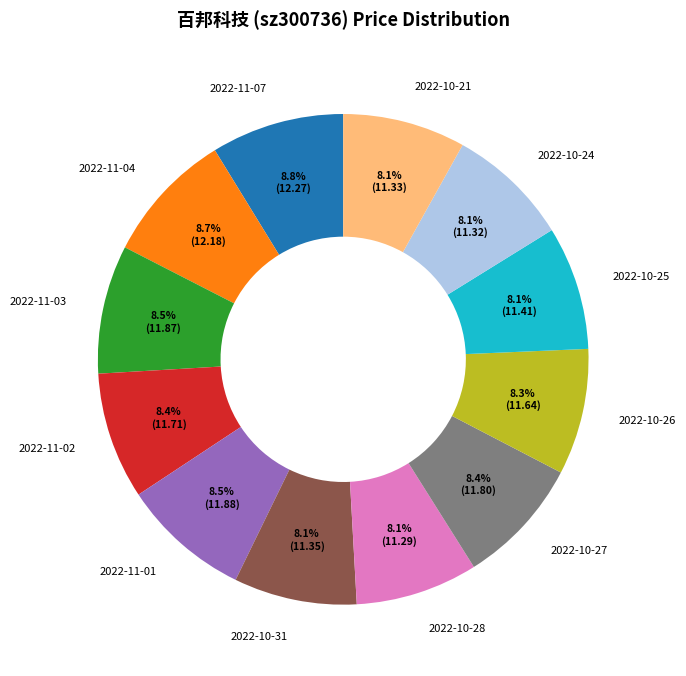

Is it true that 2022-10-31 is 8% of the pie?

True